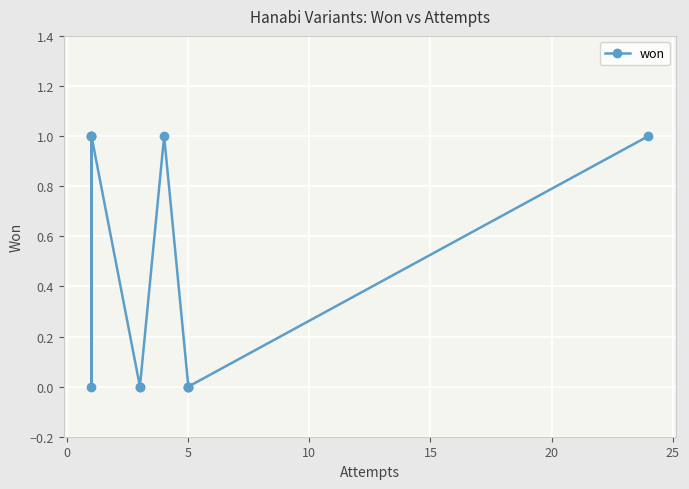

Which has a higher value, 15 or 9?

15